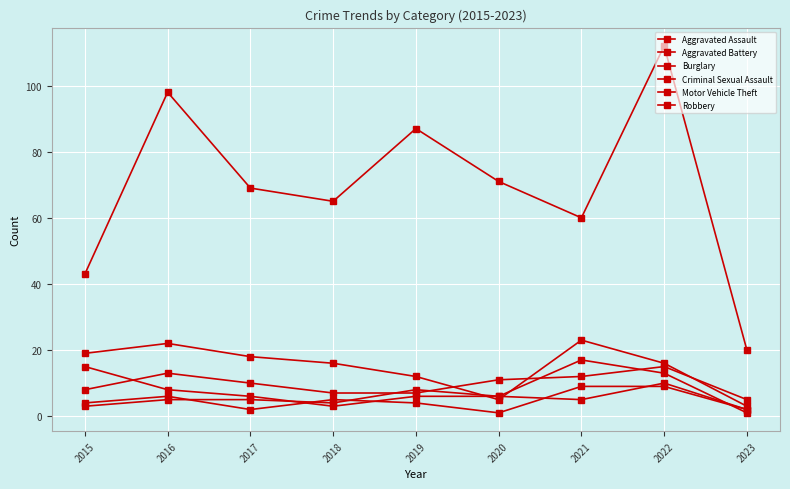

How many lines are shown in the chart?

6